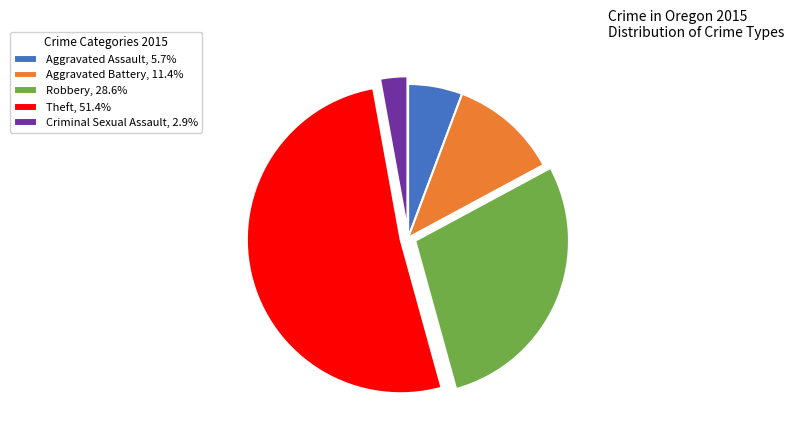

Rank the categories by value from highest to lowest.

Theft, Robbery, Aggravated Battery, Aggravated Assault, Criminal Sexual Assault